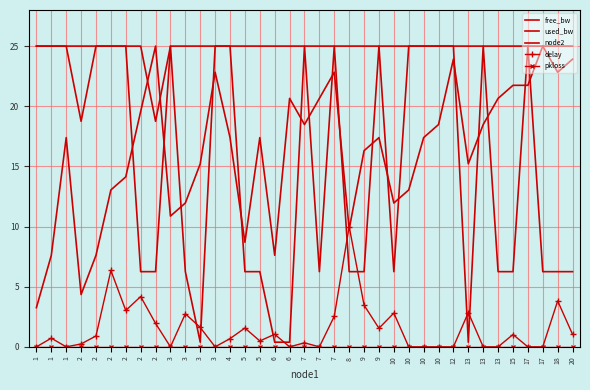

Rank the series by their maximum value, from lowest to highest.

pkloss, delay, free_bw, used_bw, node2